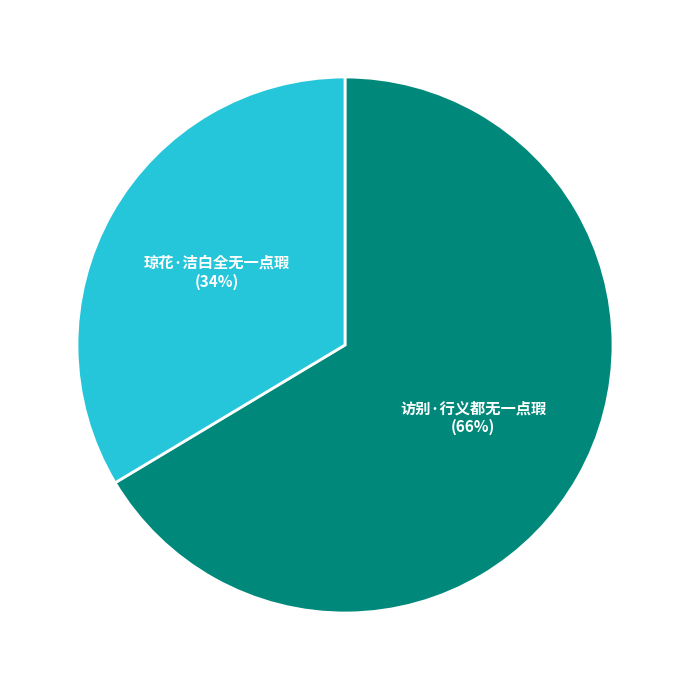

Which category has the biggest portion of the pie?

访别·行义都无一点瑕